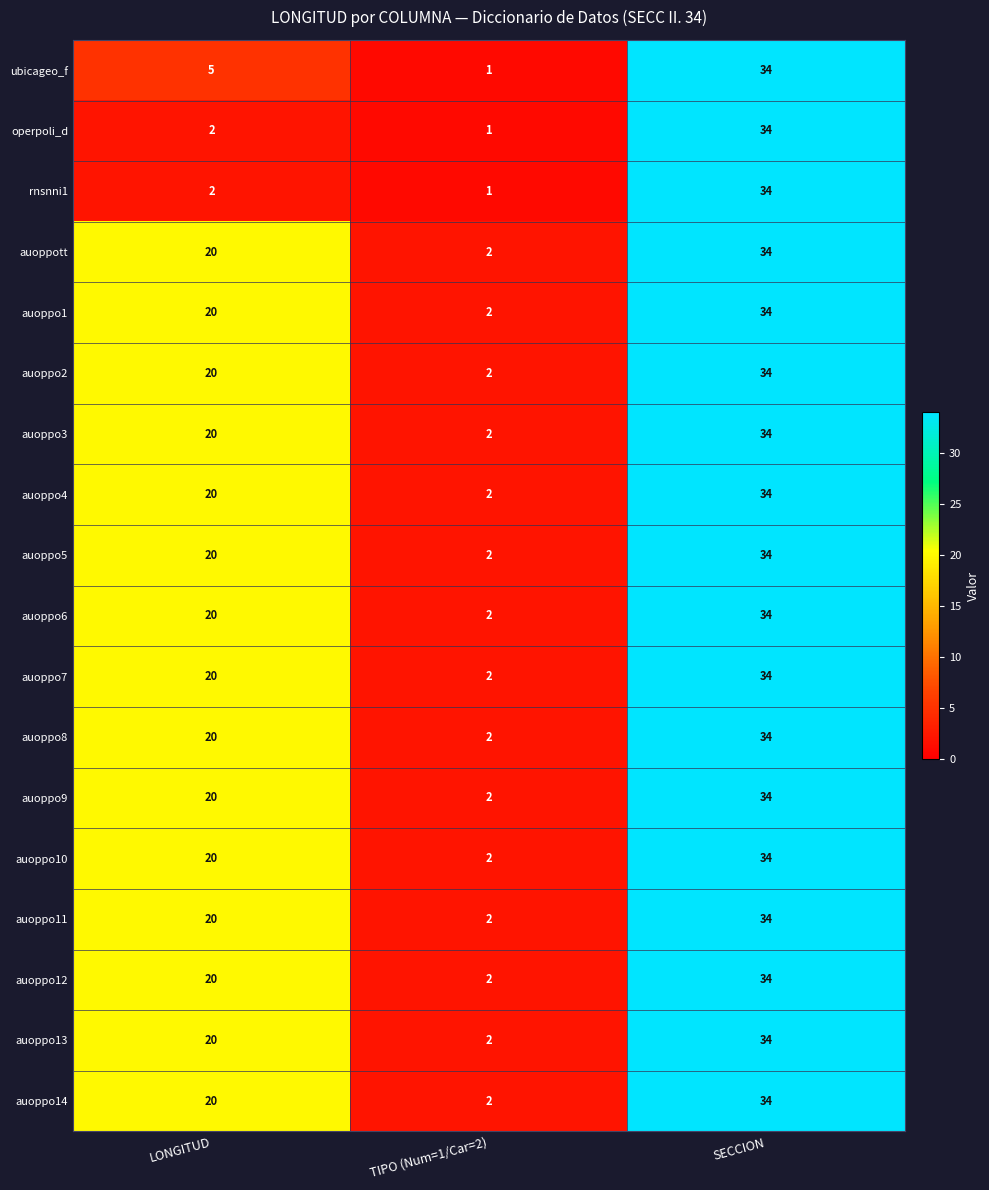

Which category has the highest value in the auoppo12 series?

SECCION